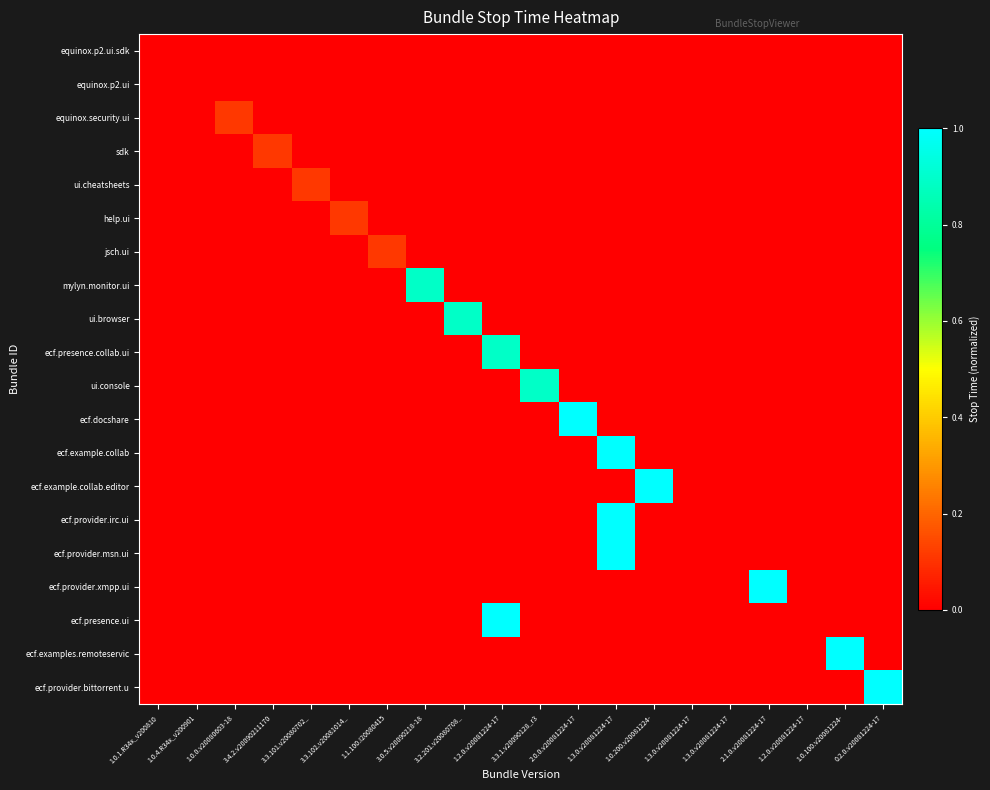

What is the difference between the highest and lowest values at 1.1.100.I20080415?

0.1